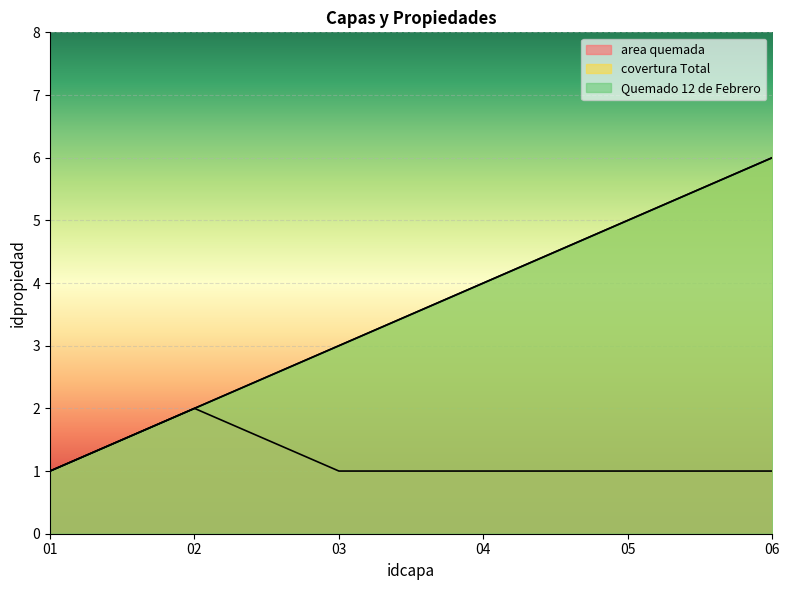

Which series has the largest total across all categories?

covertura Total